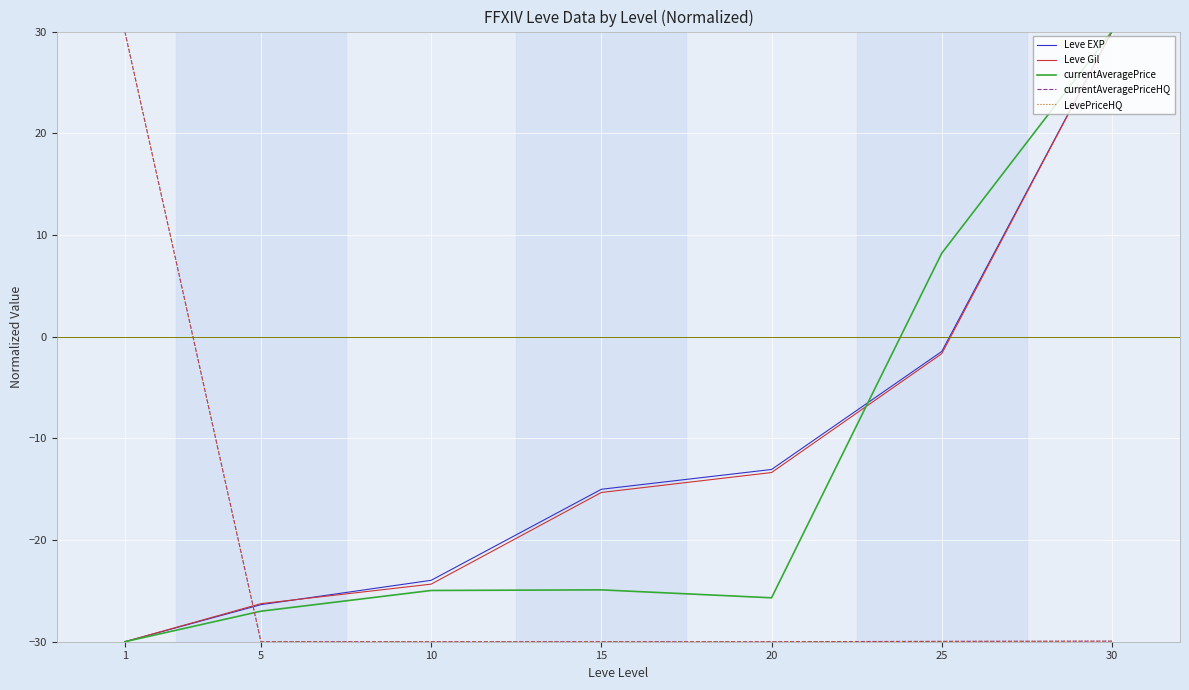

After their last crossing, which series has the higher values: currentAveragePriceHQ or Leve EXP?

Leve EXP